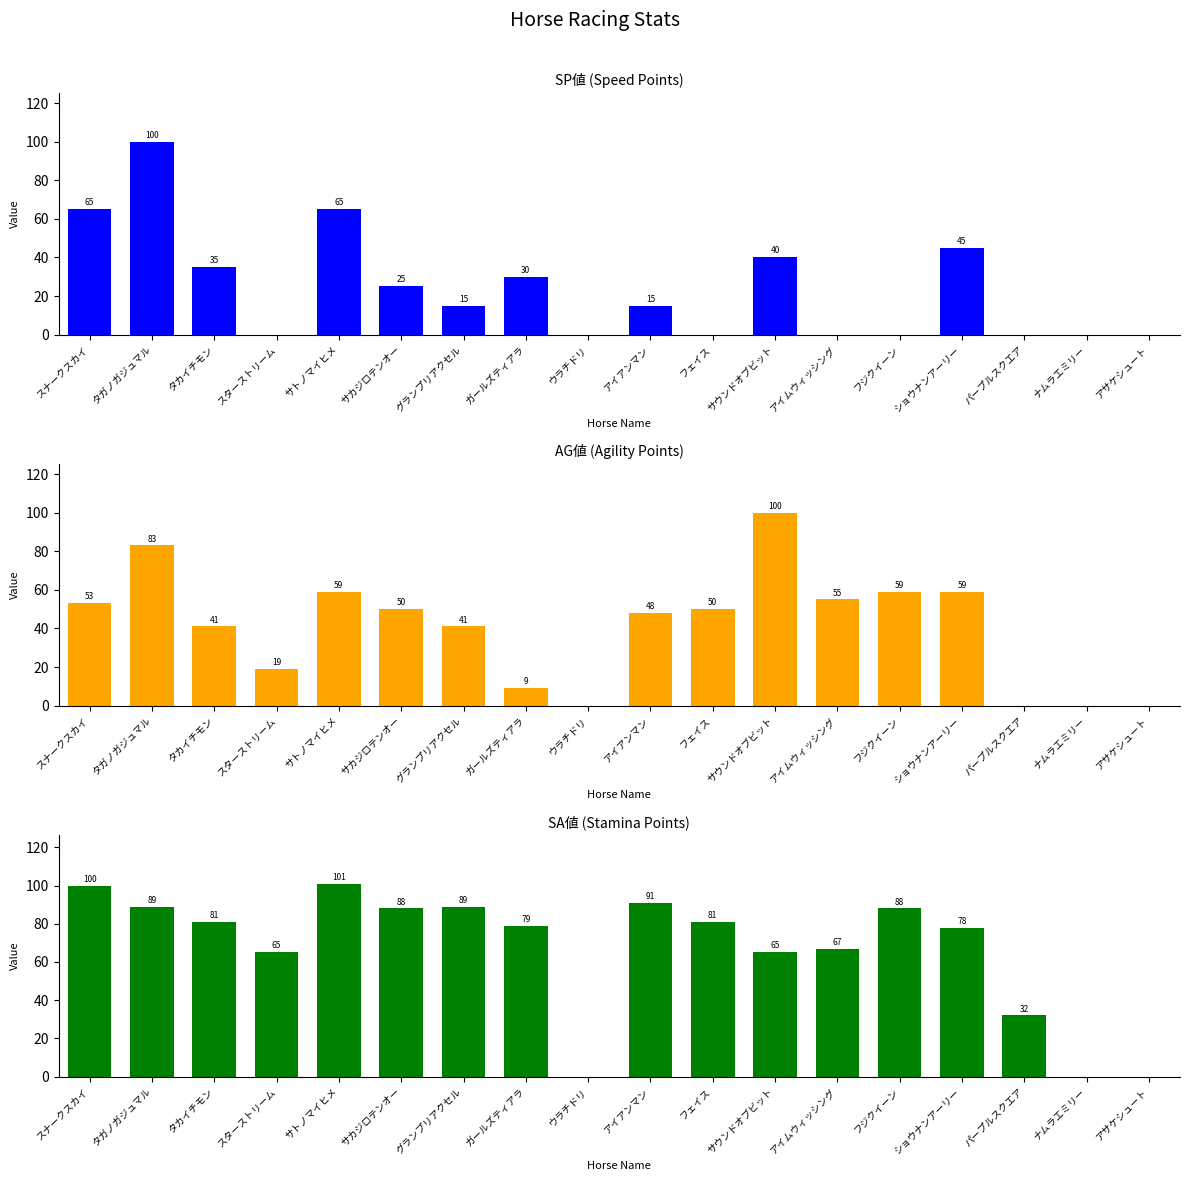

Does the chart contain any negative values?

No